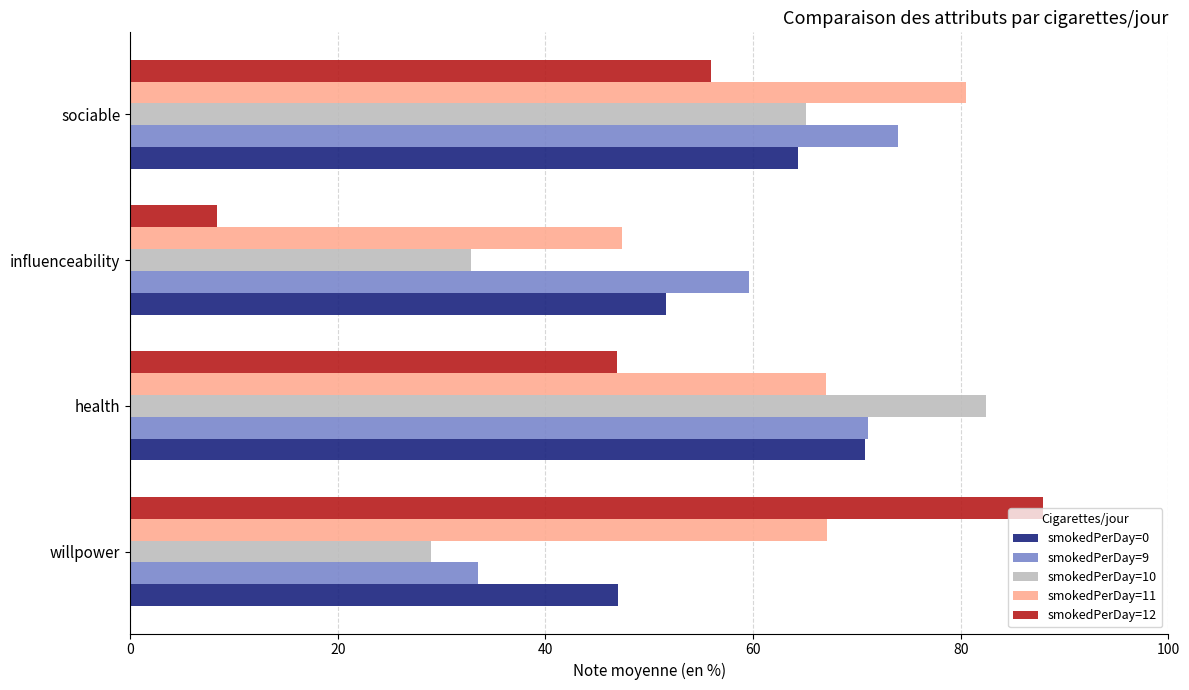

What is the average value of the smokedPerDay=11 series?

65.5